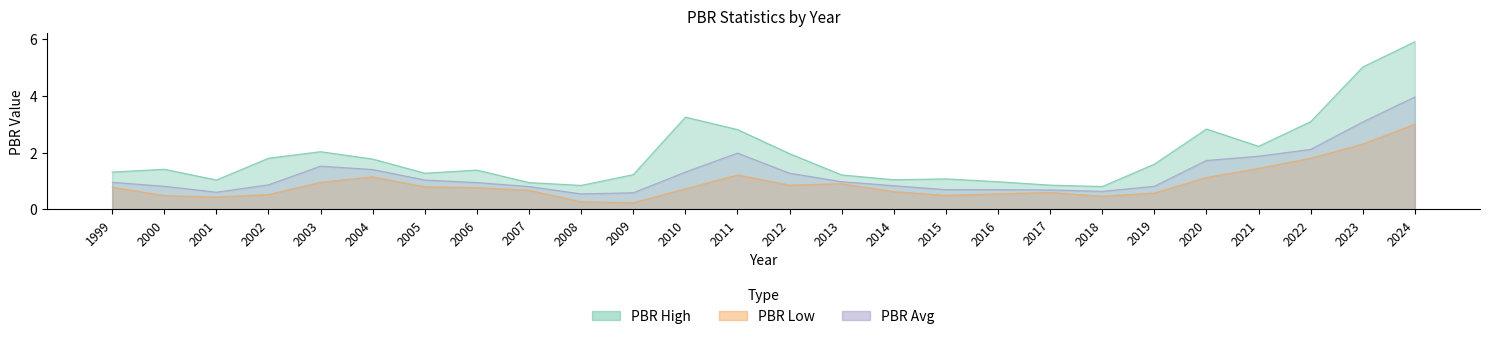

The value of PBR_avg at 1999 is 1.6. True or false?

False